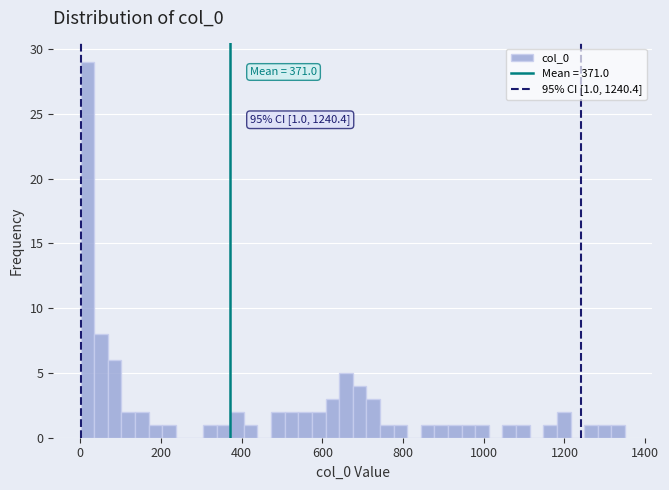

Around what value on the x-axis is the tallest bar? Give the approximate position of its centre, as read against the axis.

20